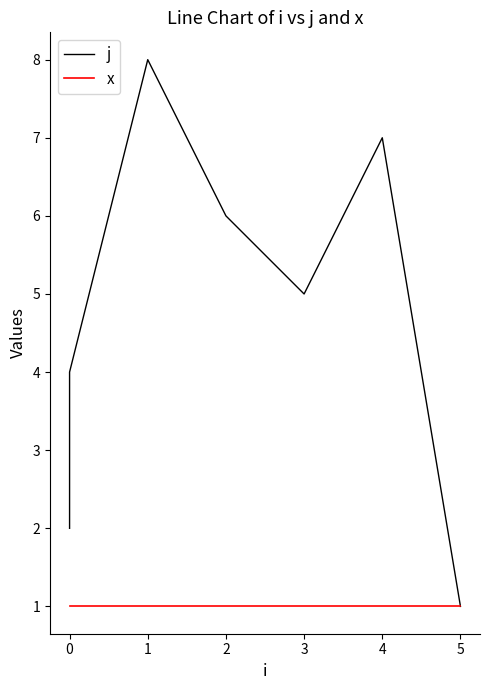

Which series has the largest total across all categories?

j